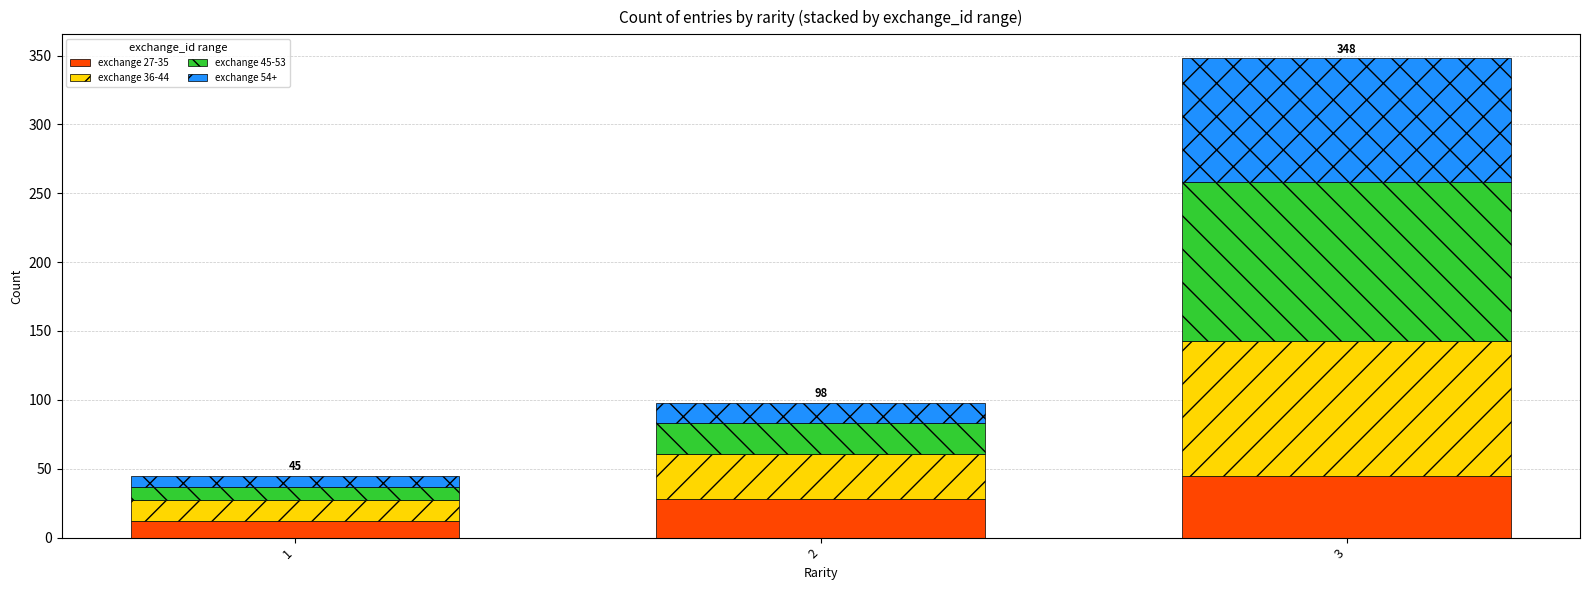

At which category is the sum across all series the highest?

3